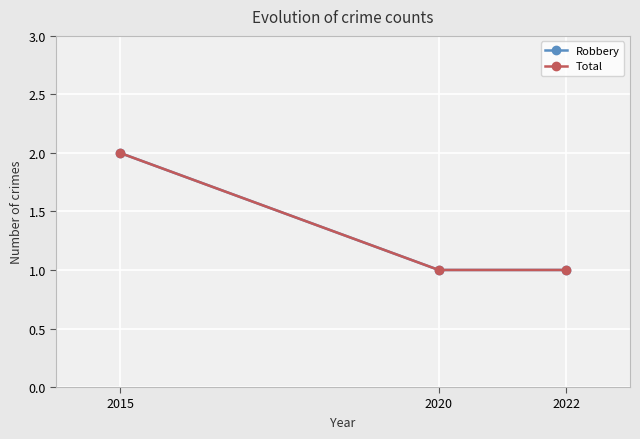

Is this an area chart (filled region under the line)?

No